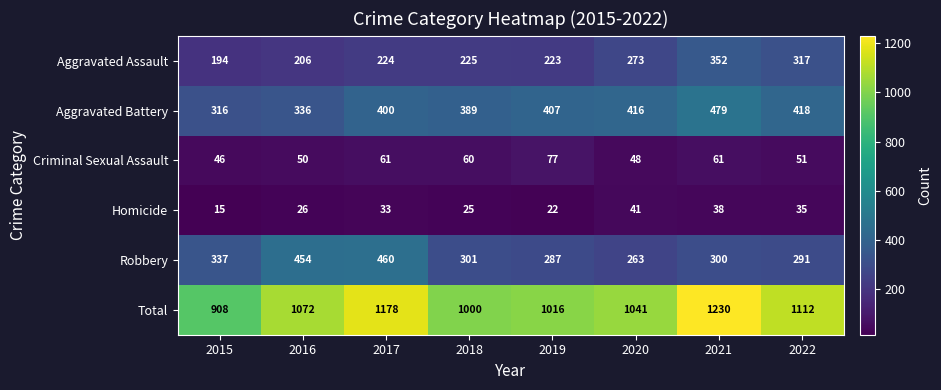

Where is Aggravated Assault nearest to the value 273?

2020